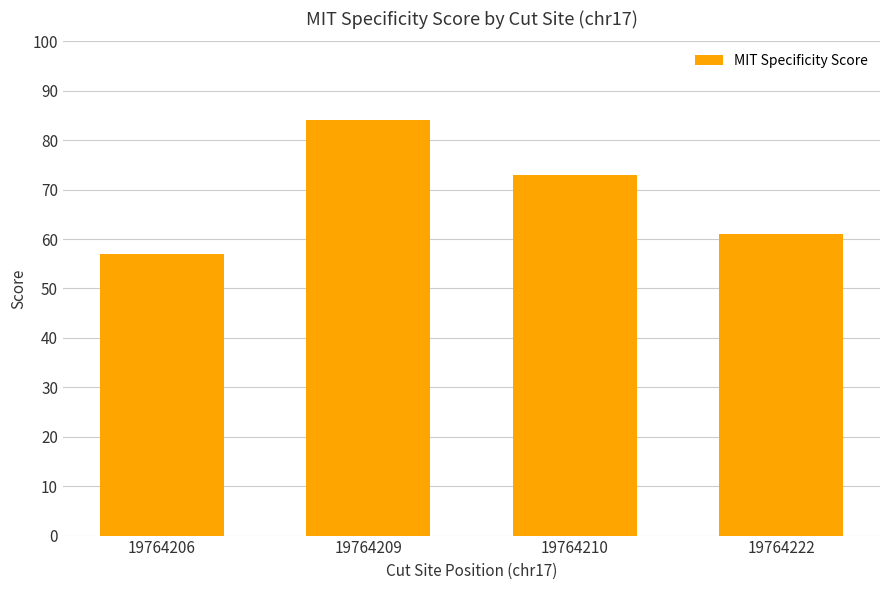

Reading right to left, list all the values displayed in this chart.

19764222=61	19764210=73	19764209=84	19764206=57